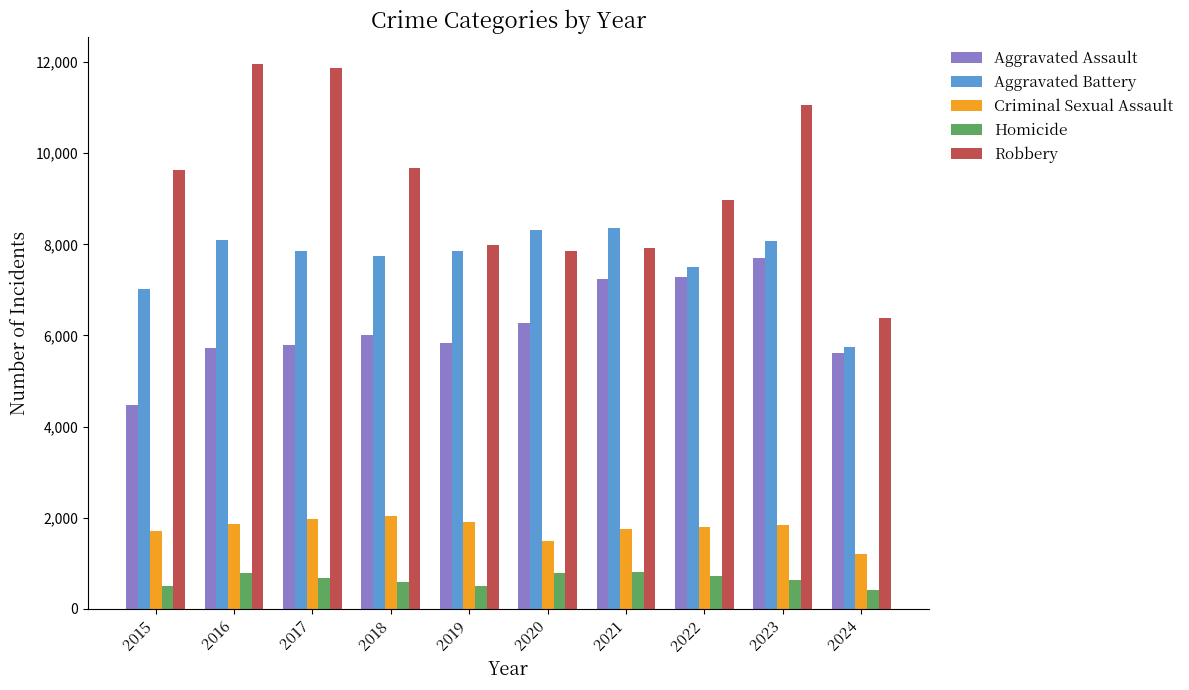

Which category has the highest value in the Aggravated Assault series?

2023